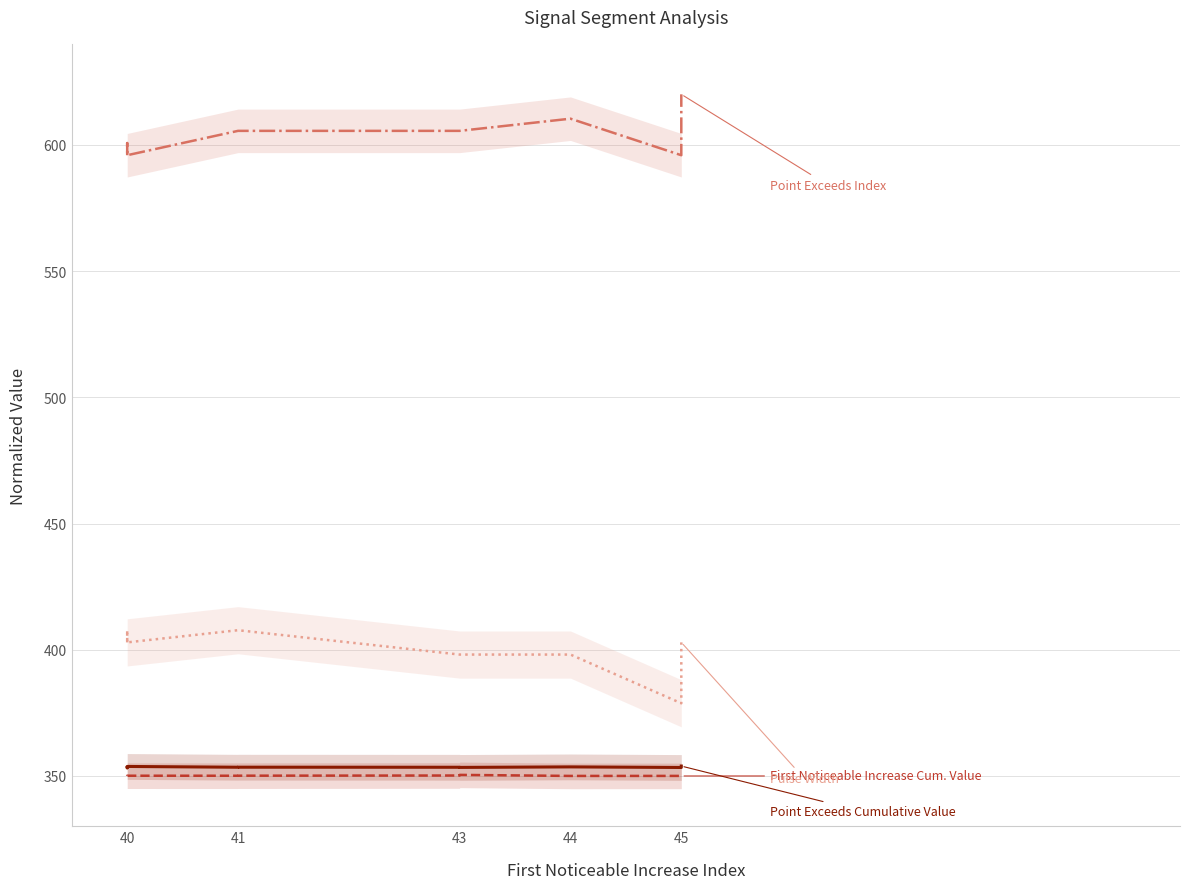

What is the total value across all series at 41?

1716.8